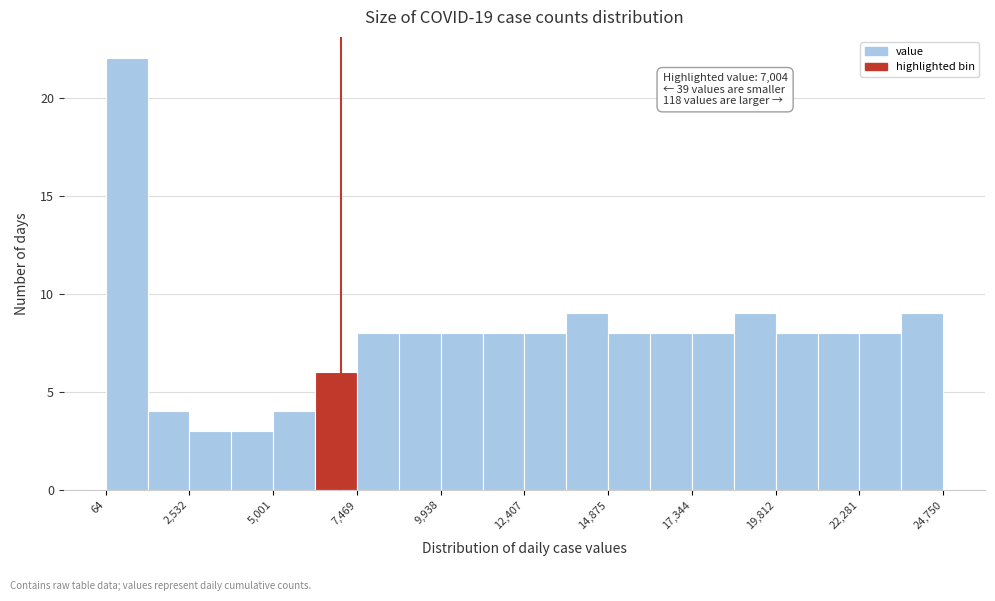

Around what value on the x-axis is the tallest bar? Give the approximate position of its centre, as read against the axis.

500